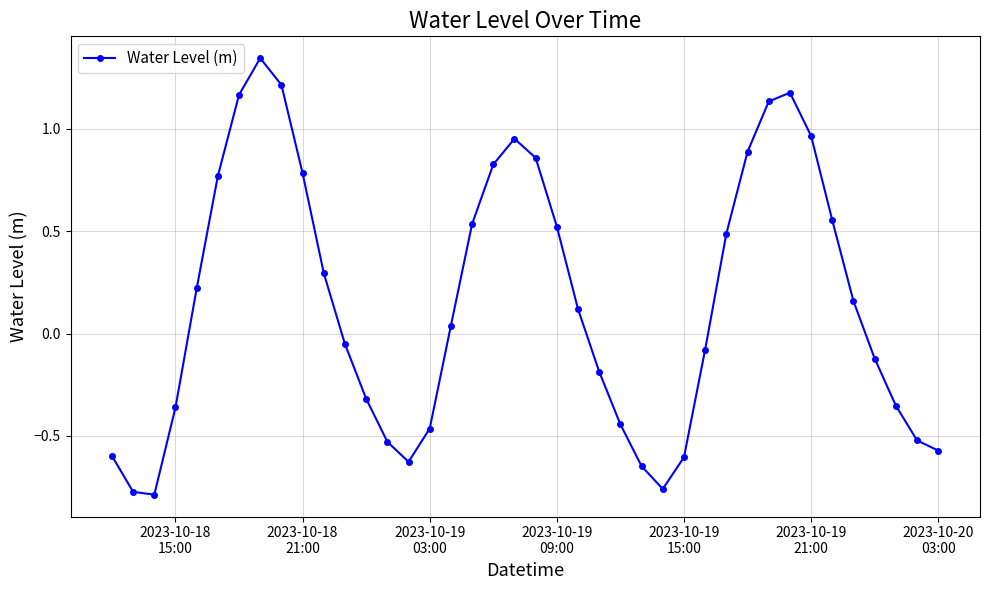

How many points are lower than both their immediate neighbors (excluding endpoints)?

3